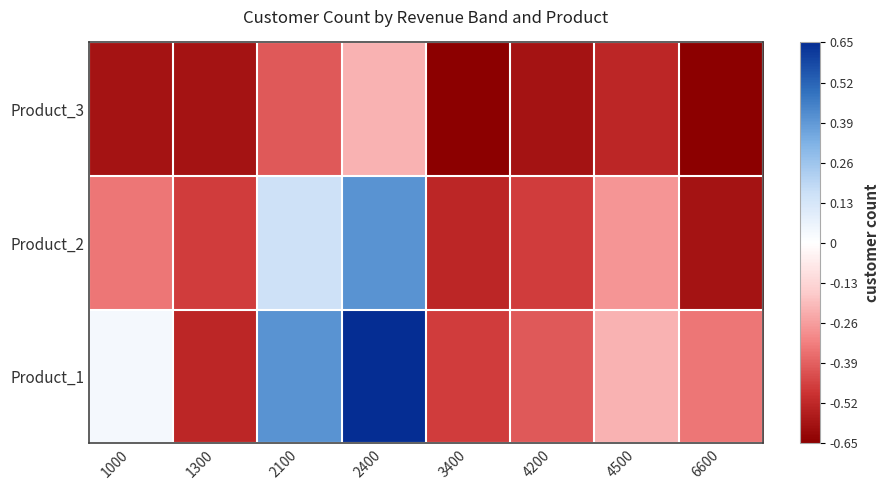

At how many categories does at least one series exceed 0?

3